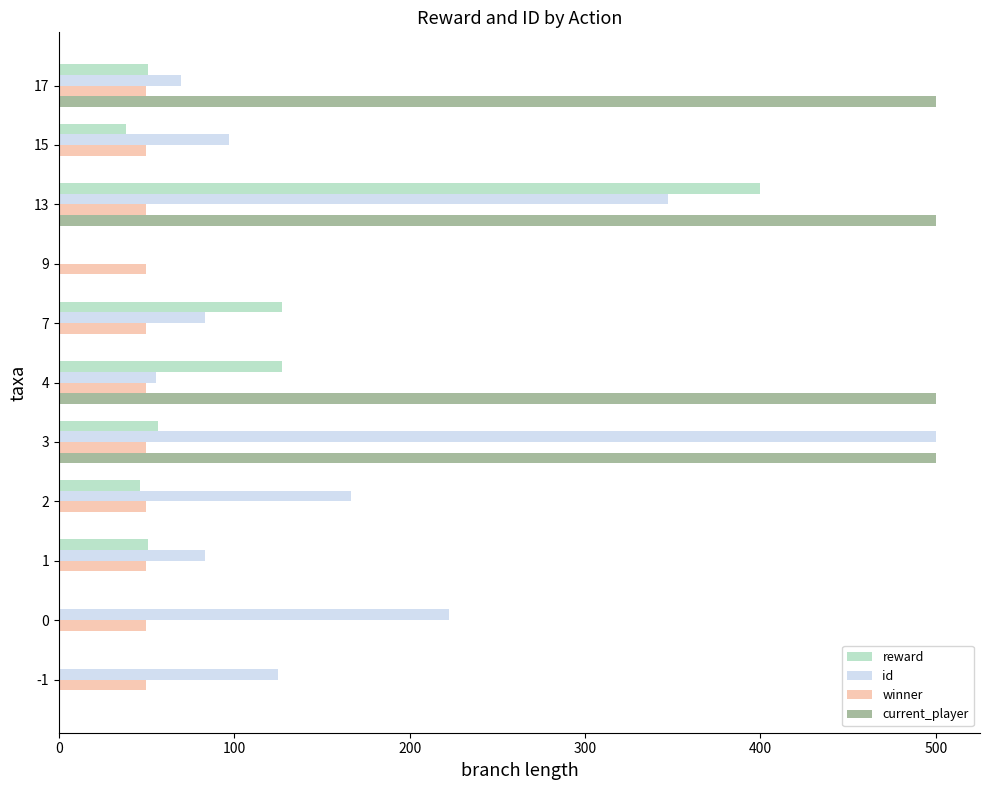

Is it true that current_player equals -253.6 at 0?

False